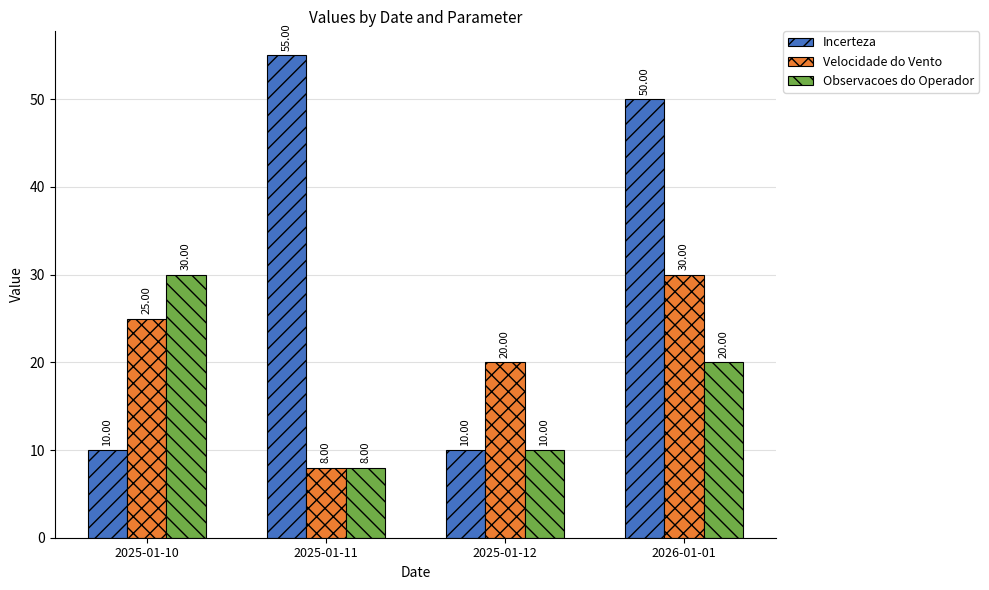

How many data points in Observacoes do Operador are less than 20?

2